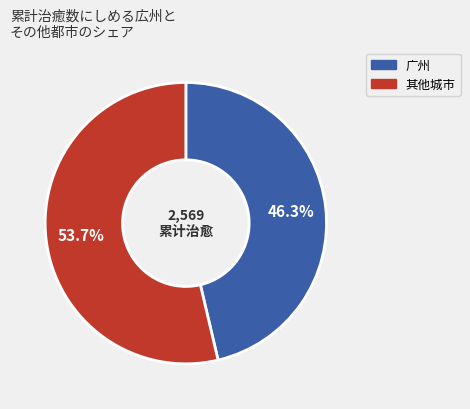

Is there a majority slice in this chart?

Yes